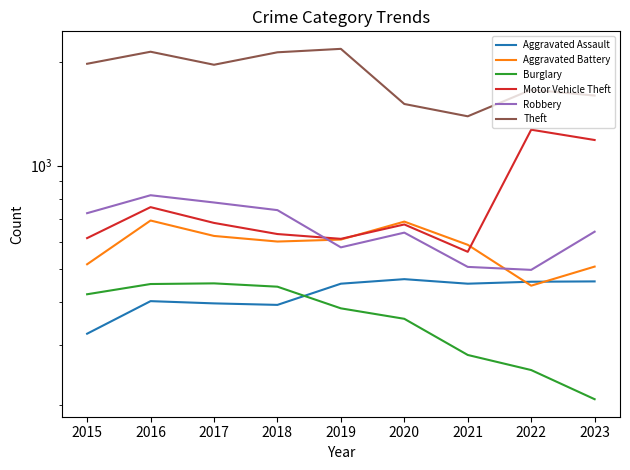

Reading left to right, transcribe all the data shown in this chart.

Aggravated Assault: 323	402	396	392	452	466	452	458	459
Aggravated Battery: 515	691	623	600	608	686	587	446	507
Burglary: 421	451	453	443	383	357	280	253	208
Motor Vehicle Theft: 614	756	680	631	611	673	560	1272	1187
Robbery: 726	819	780	741	577	637	506	496	641
Theft: 1981	2148	1968	2140	2190	1512	1392	1664	1600